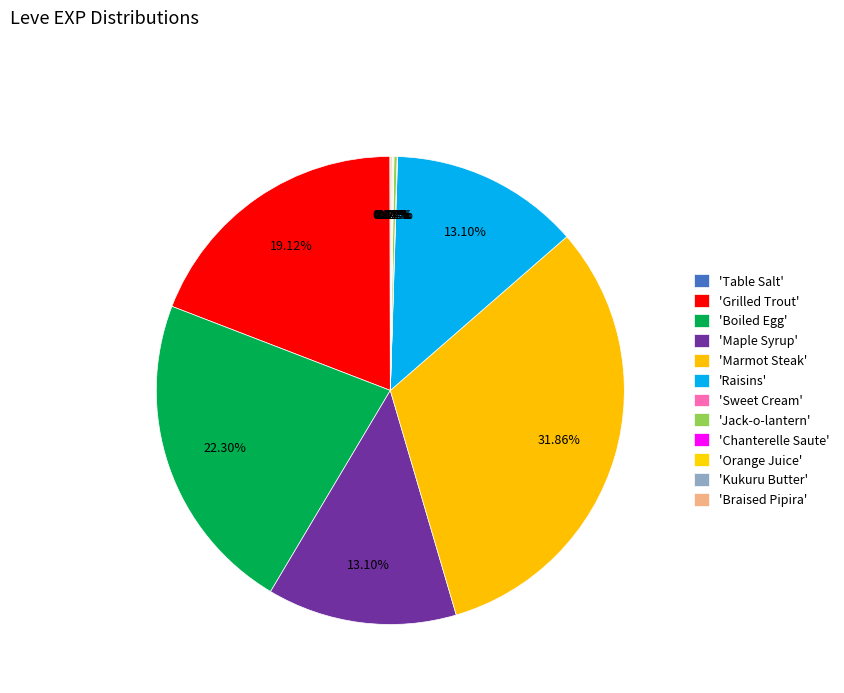

How many slices are in this pie chart?

12